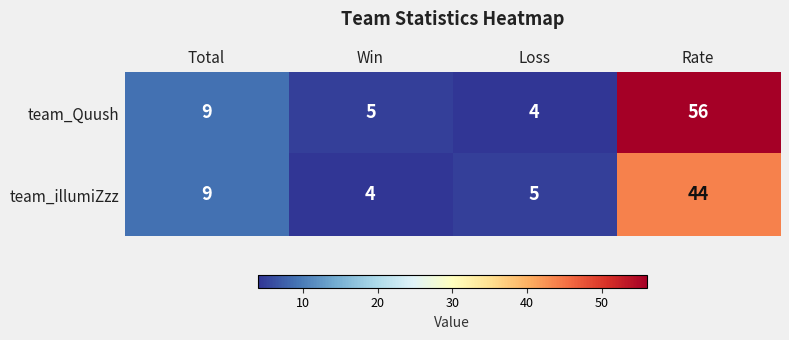

Reading right to left, list all the values displayed in this chart.

team_Quush: 56	4	5	9
team_illumiZzz: 44	5	4	9